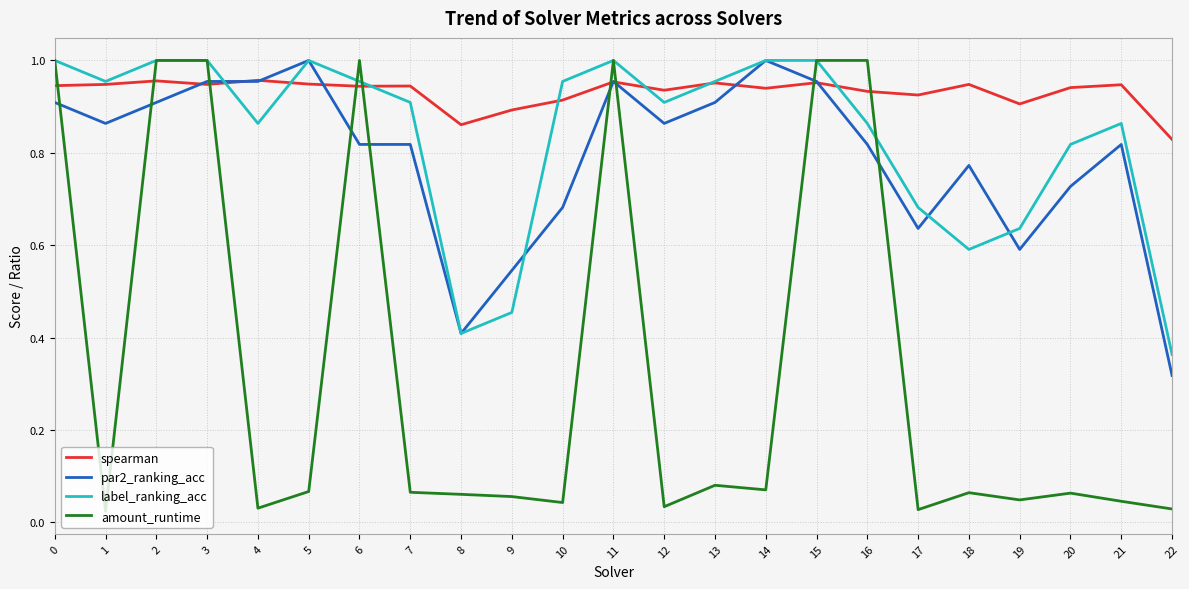

After their last crossing, which series has the higher values: spearman or amount_runtime?

spearman